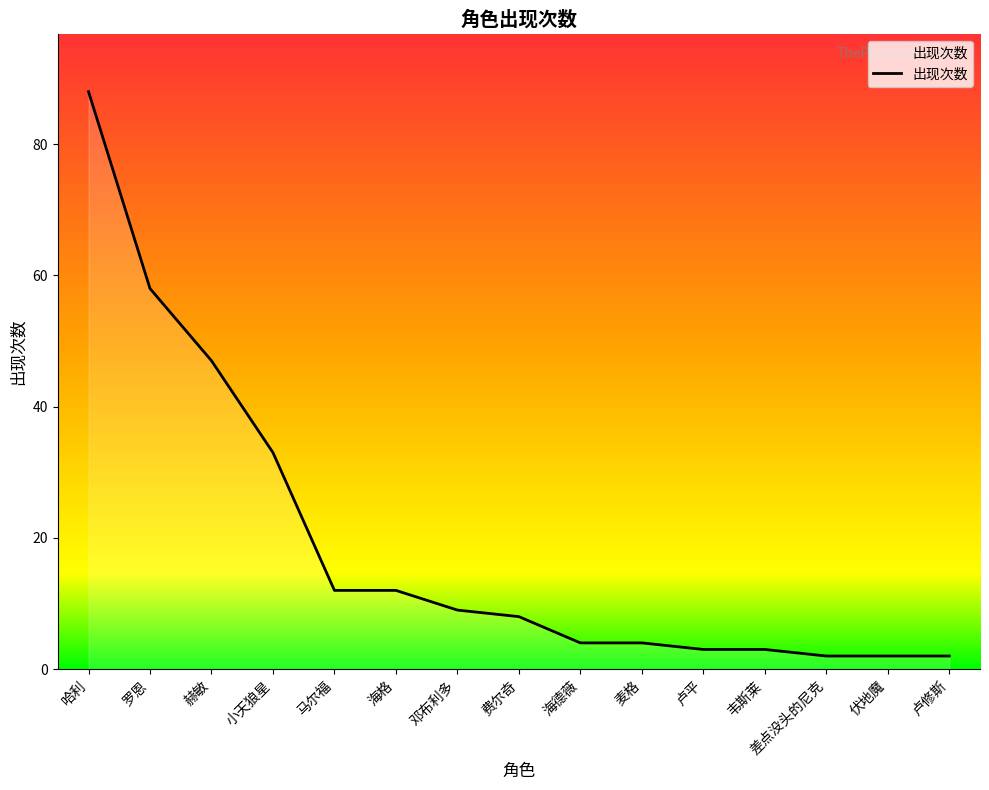

What is the sum of the values at 差点没头的尼克 and 麦格?

6